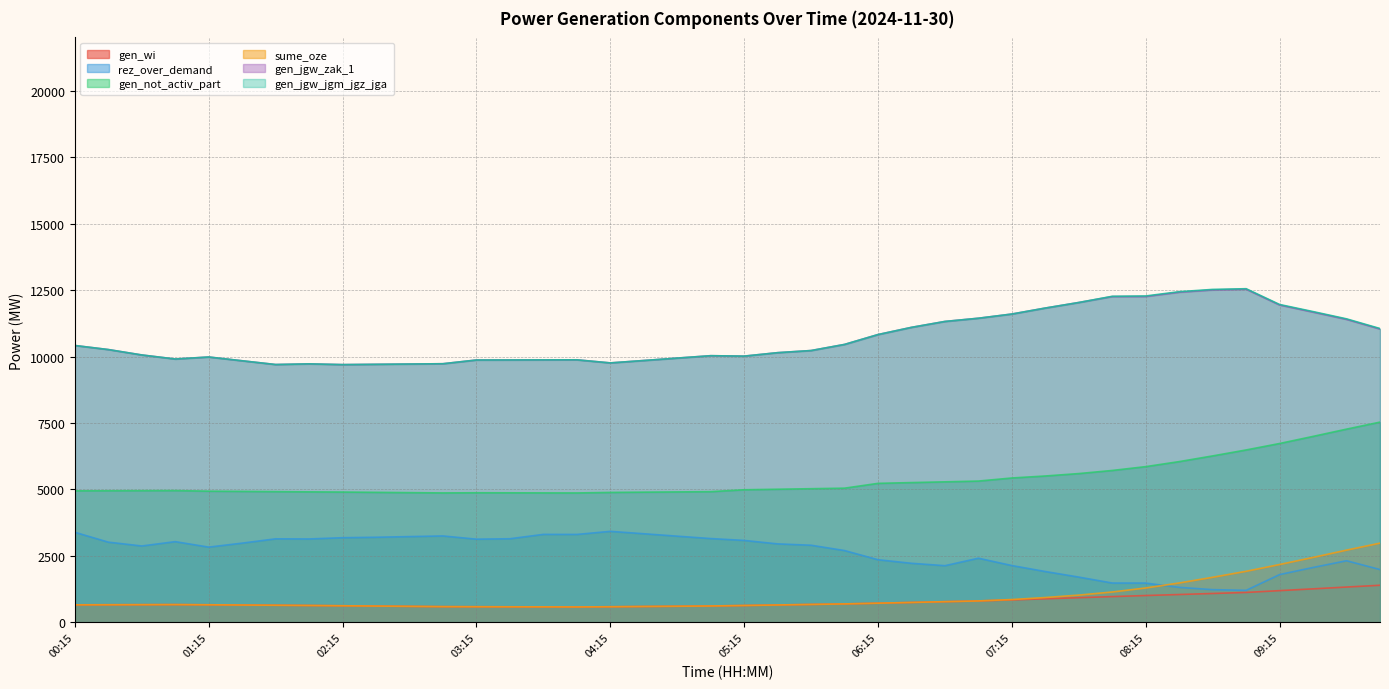

What are all the series names shown in the legend?

gen_wi, rez_over_demand, gen_not_activ_part, sume_oze, gen_jgw_zak_1, gen_jgw_jgm_jgz_jga